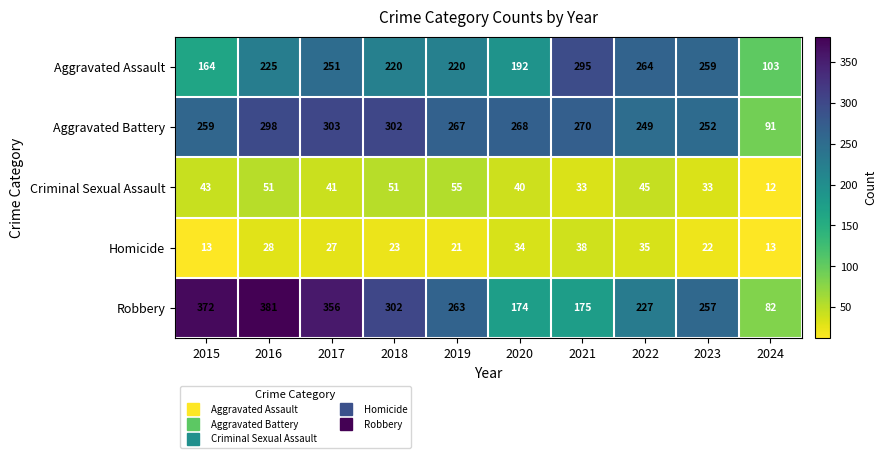

The value of Homicide at 2024 is 6. True or false?

False